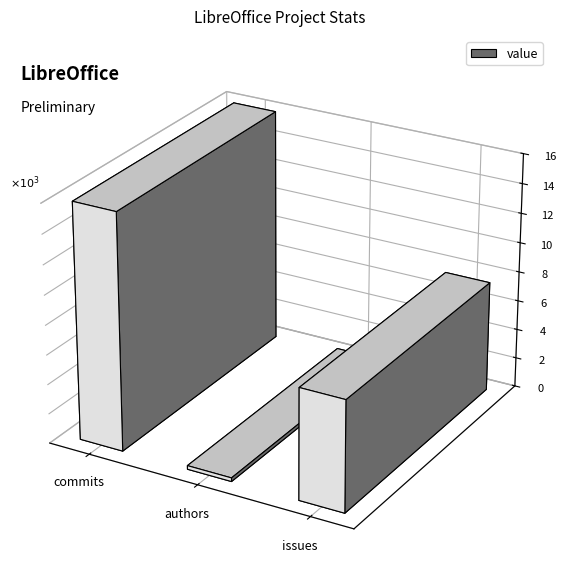

Is it true that the value at commits is 25213?

False